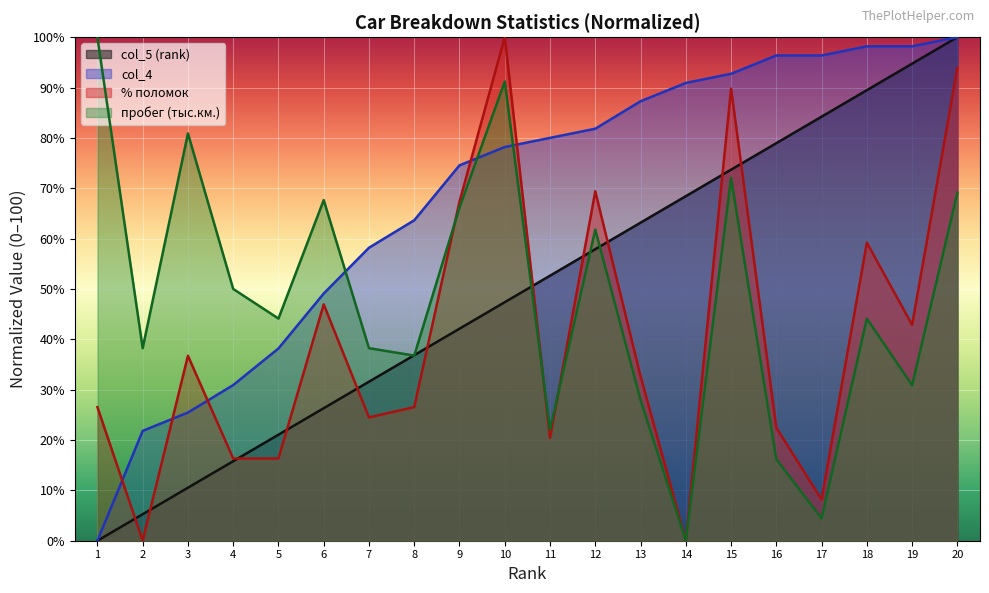

Where does the col_5 (rank) series first go above 52?

11